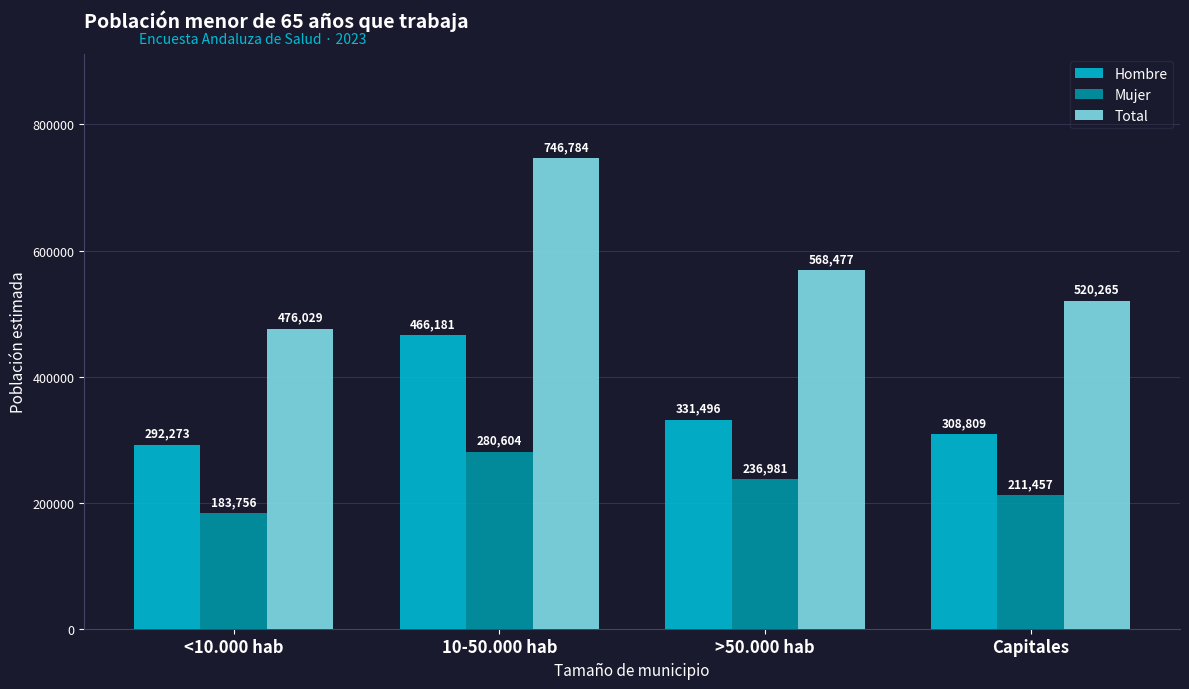

How many Mujer values are between 211457 and 280604?

3